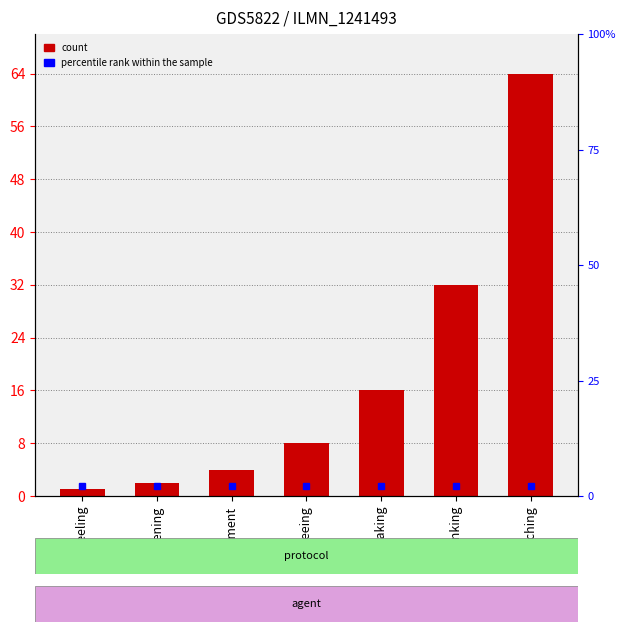

What is the label of the 6th bar from the left?

thinking